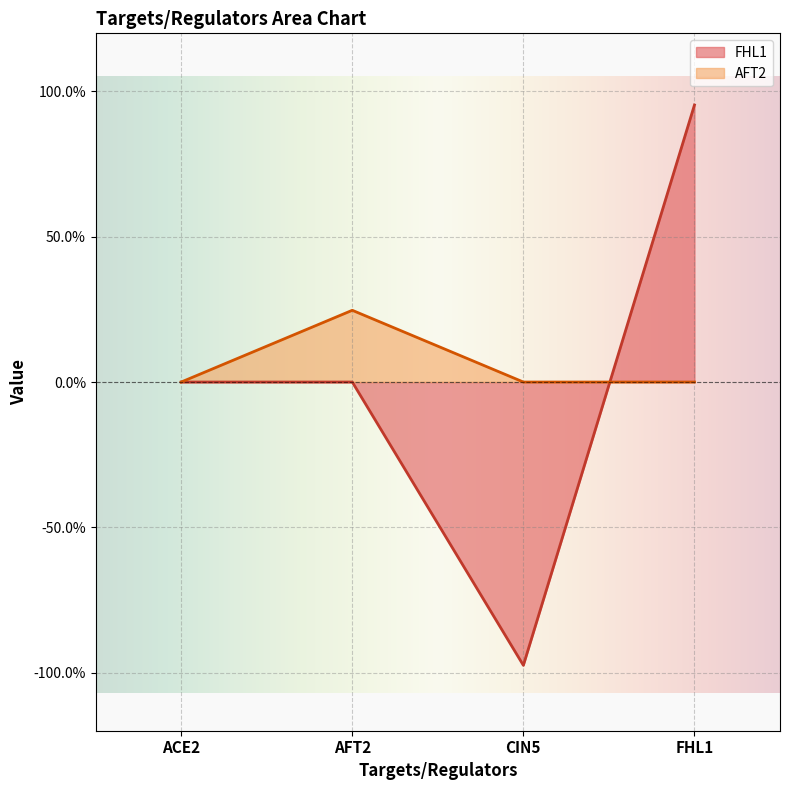

Reading left to right, what are all the values shown in this chart?

FHL1: 0.0	0.0	-1.0	1.0
AFT2: 0.0	0.2	0.0	0.0